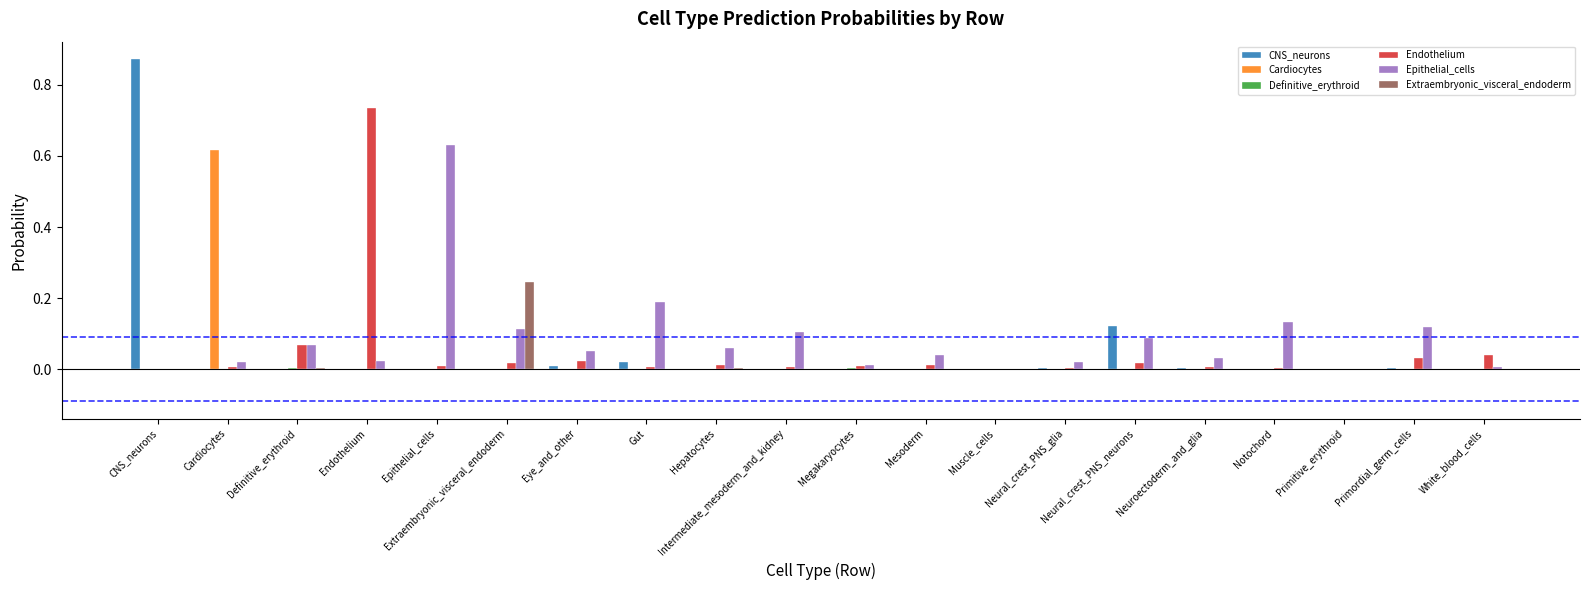

True or false: Epithelial_cells has a value of 0.0 at Hepatocytes.

False